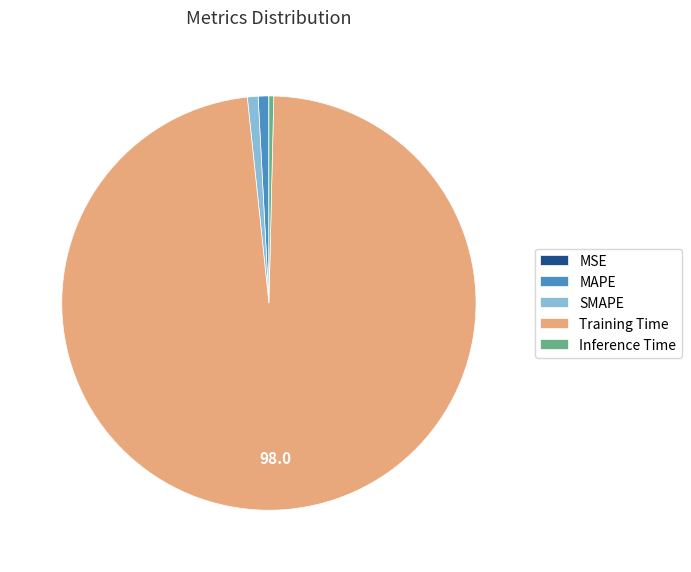

Which slice represents more than half of the pie?

Training Time